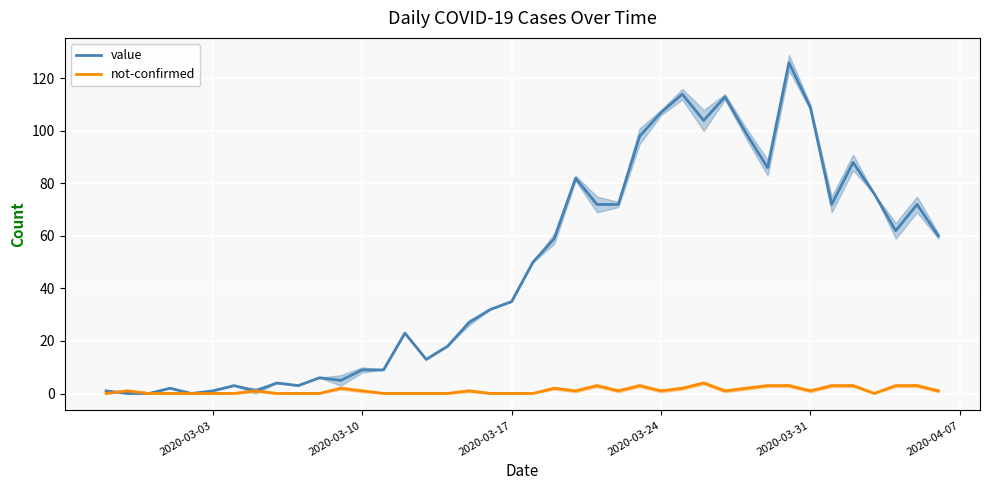

True or false: not-confirmed has a value of 0 at 2020-03-17.

True